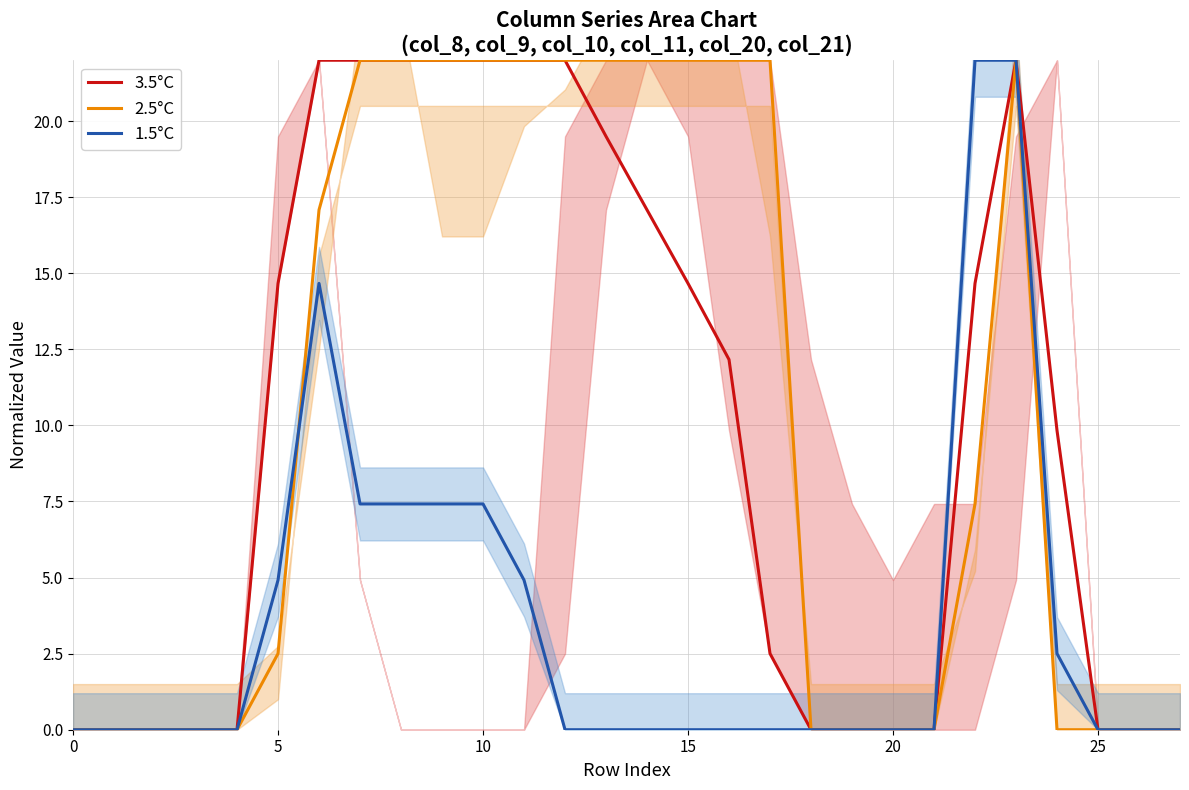

What is the value of the 2.5°C point at the 12th from the left?

22.0